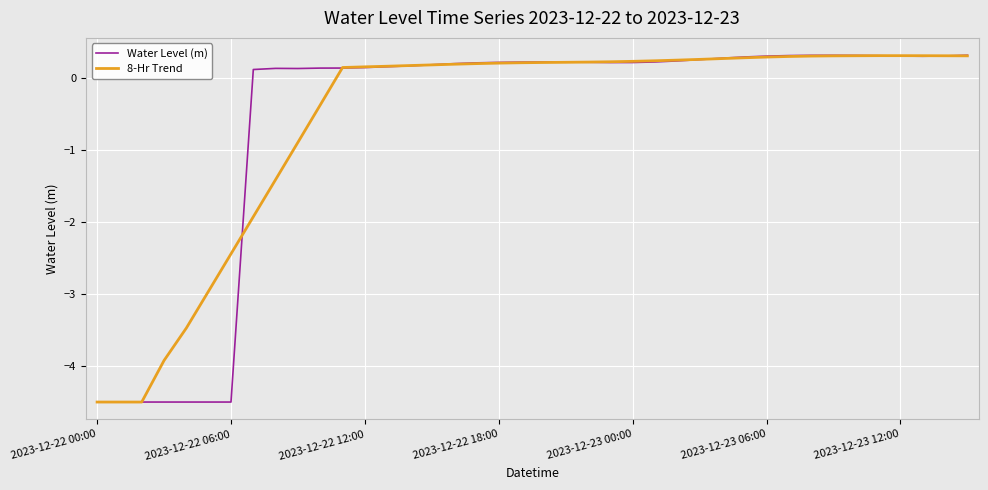

Which series has the largest range (max minus min)?

Water Level (m)